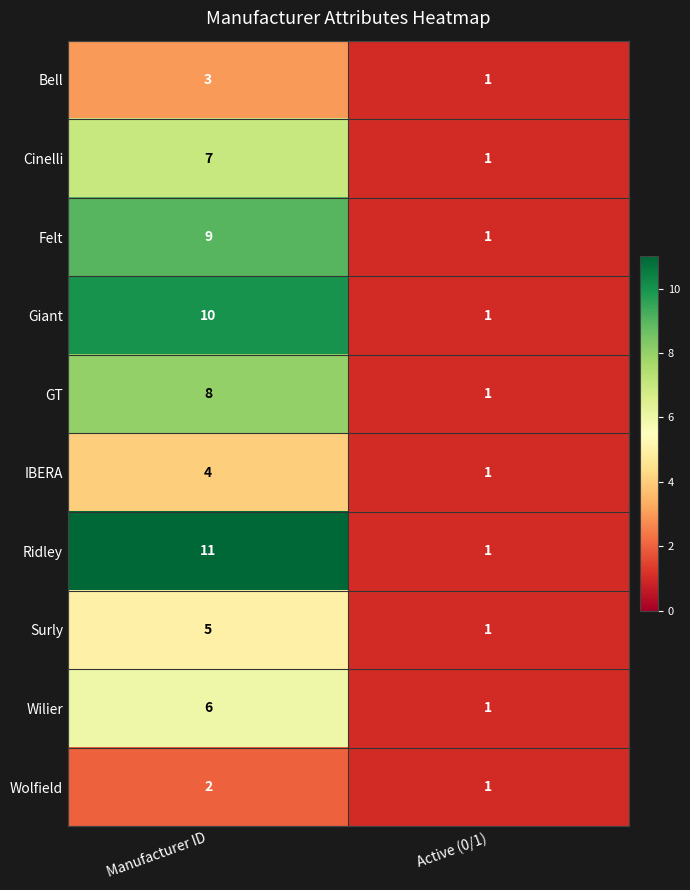

Reading left to right, list all the values displayed in this chart.

Bell: 3	1
Cinelli: 7	1
Felt: 9	1
Giant: 10	1
GT: 8	1
IBERA: 4	1
Ridley: 11	1
Surly: 5	1
Wilier: 6	1
Wolfield: 2	1